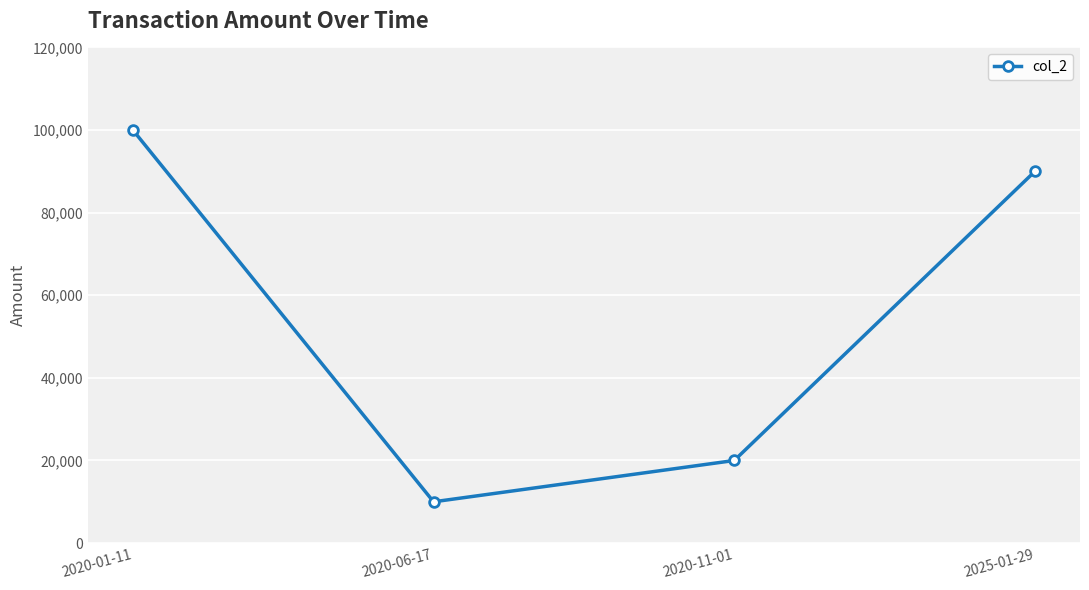

Rank the categories by value from highest to lowest.

2020-01-11, 2025-01-29, 2020-11-01, 2020-06-17